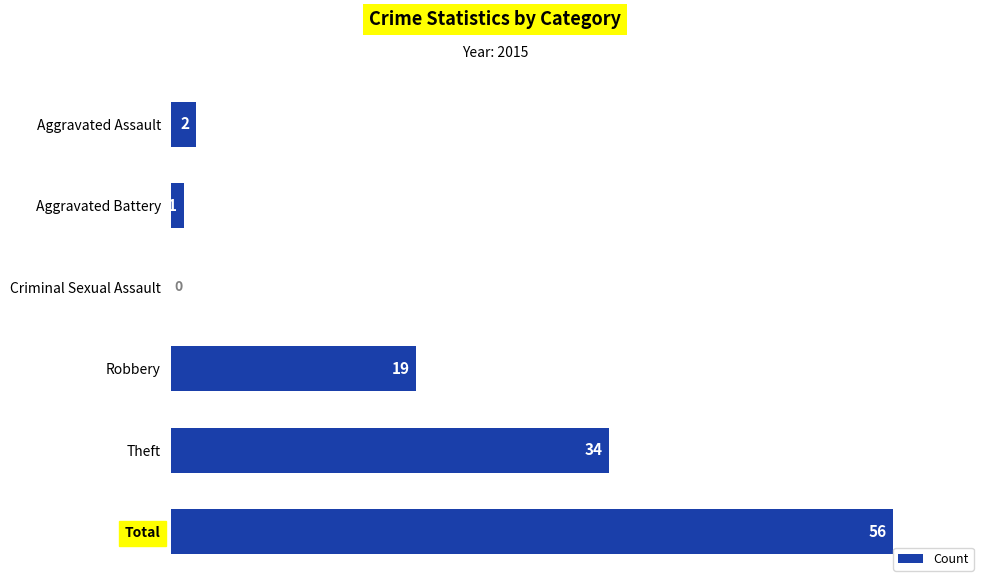

Which category has the highest value across all series?

Total